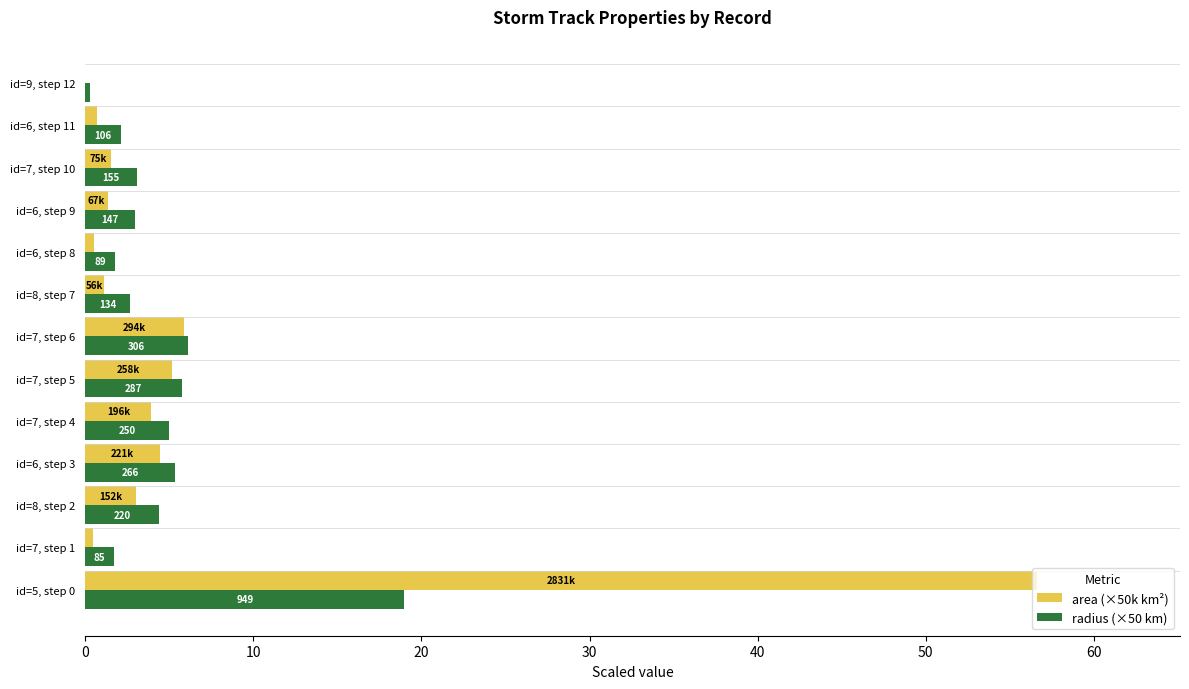

What is the highest value of the radius (×50 km) series?

19.0